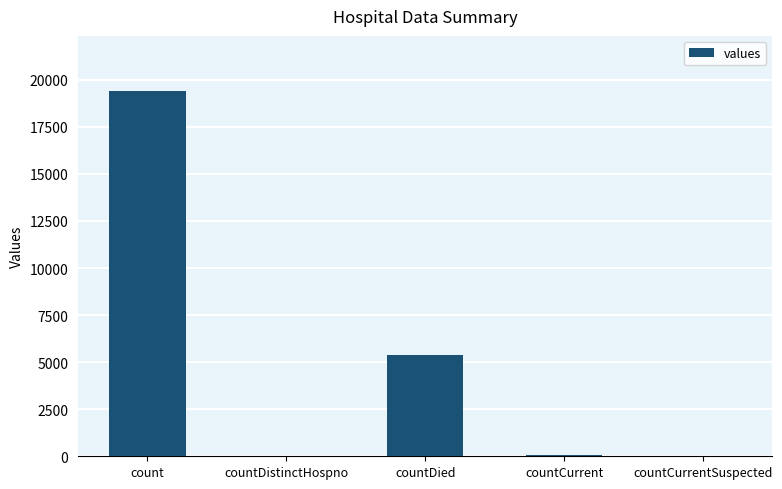

What is the maximum value shown in the chart?

19420